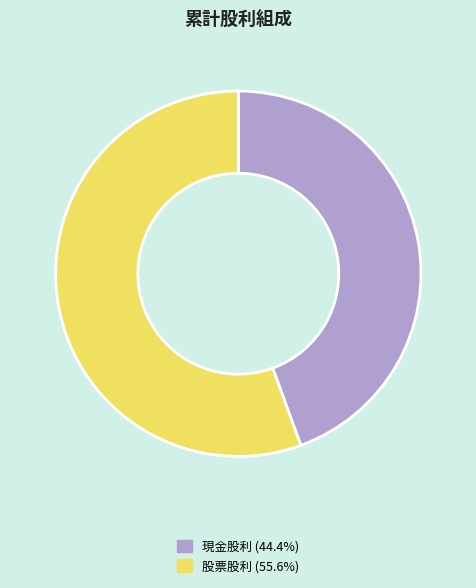

Combined, do 股票股利 and 現金股利 account for over 50%?

Yes